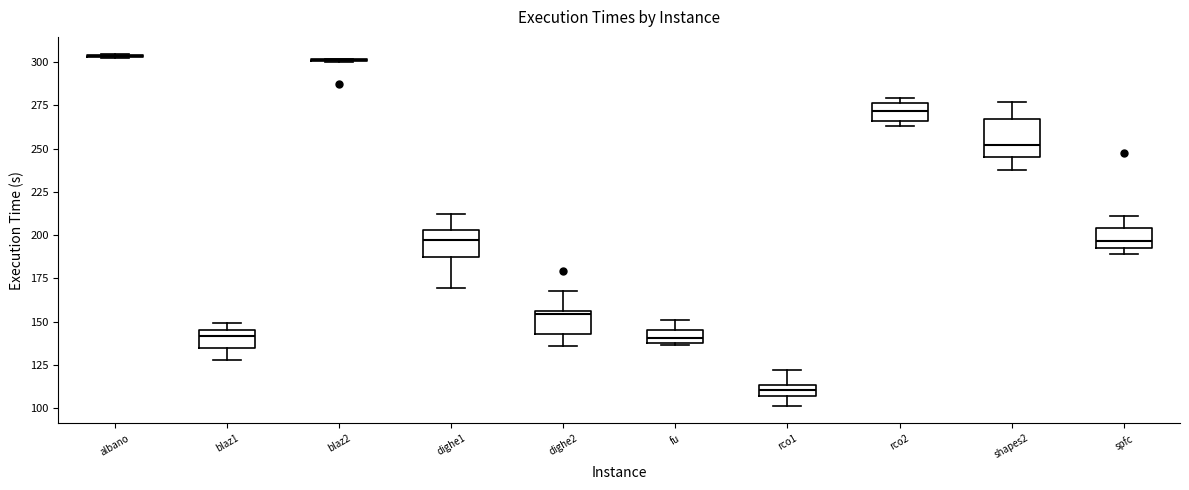

Where does the upper whisker of the box for dighe1 end on the y-axis? The values are not printed on the chart, so give them approximately, as read against the axis.

210